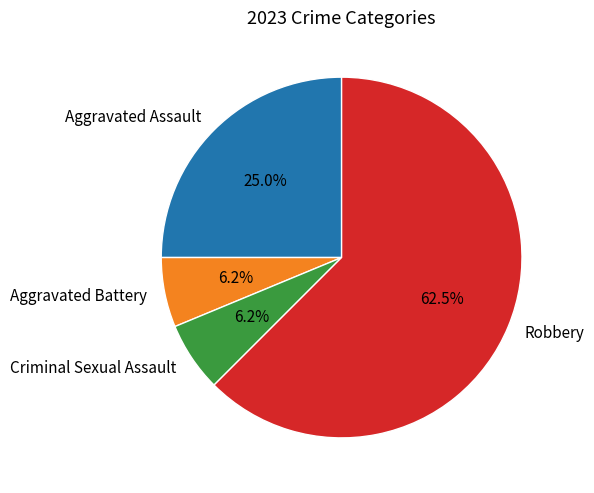

Which slice is the largest?

Robbery